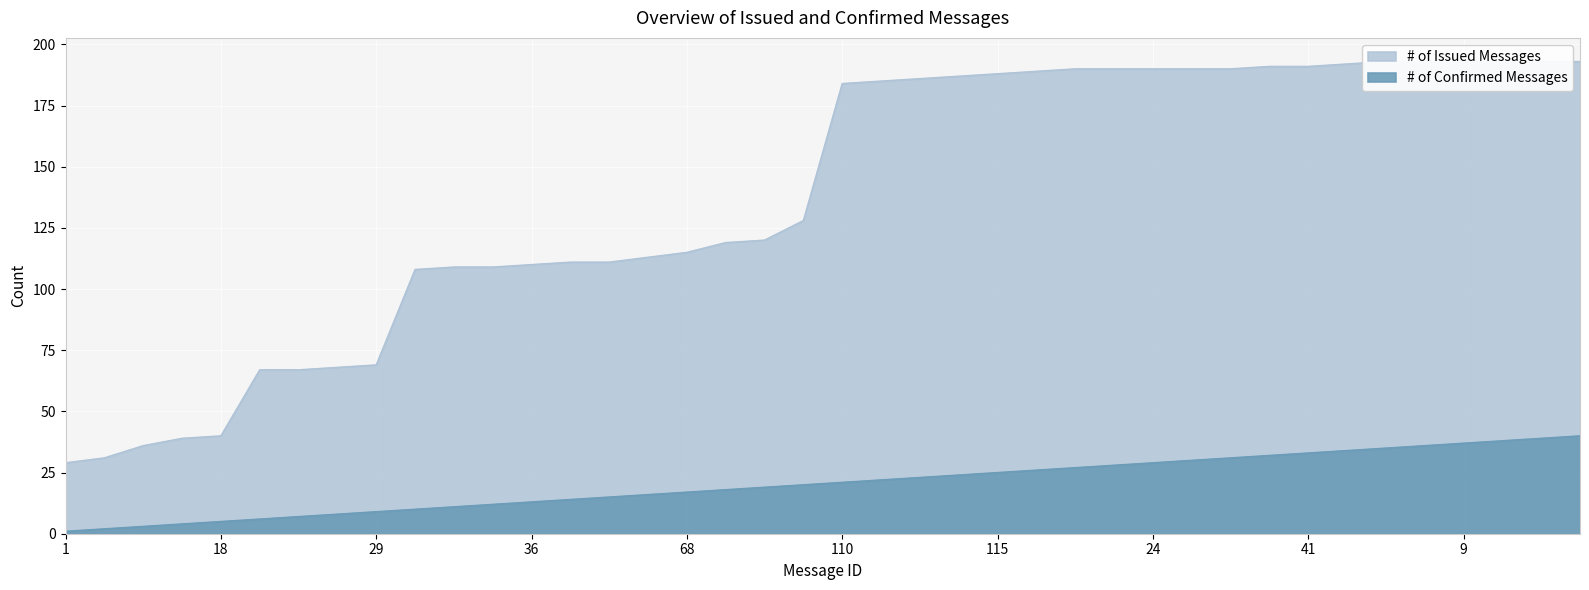

How many data points in # of Confirmed Messages are less than 21?

20